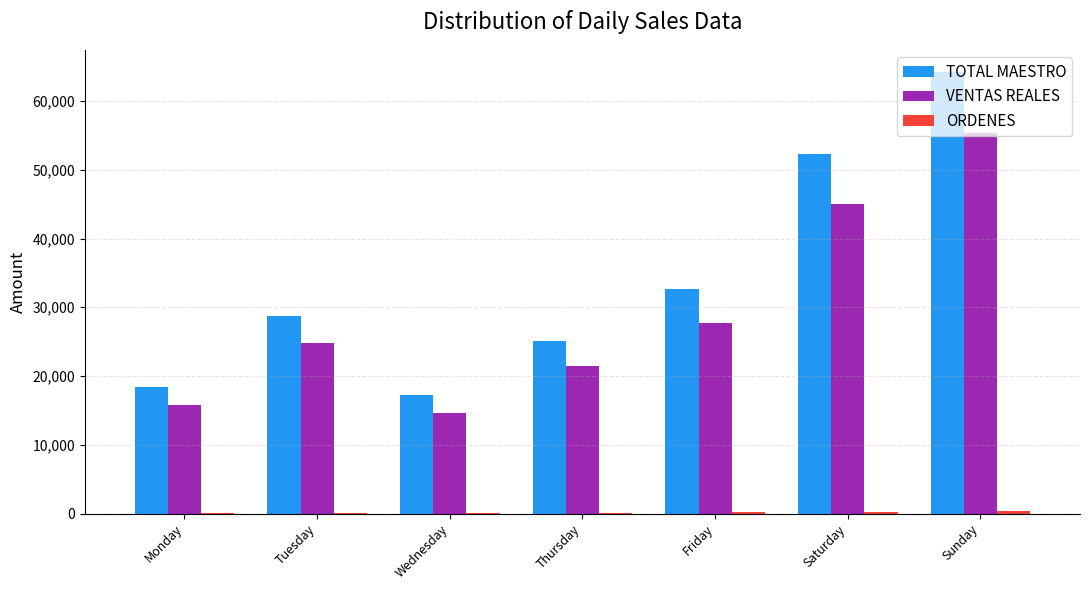

What is the maximum value for VENTAS REALES?

55372.9